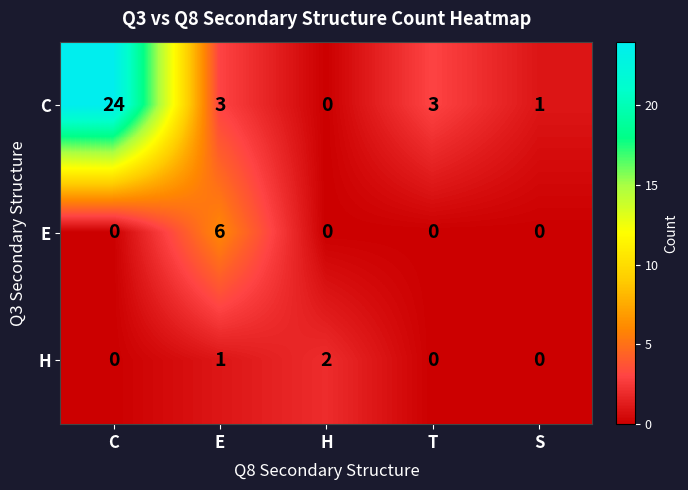

What value does the E series have at E?

6